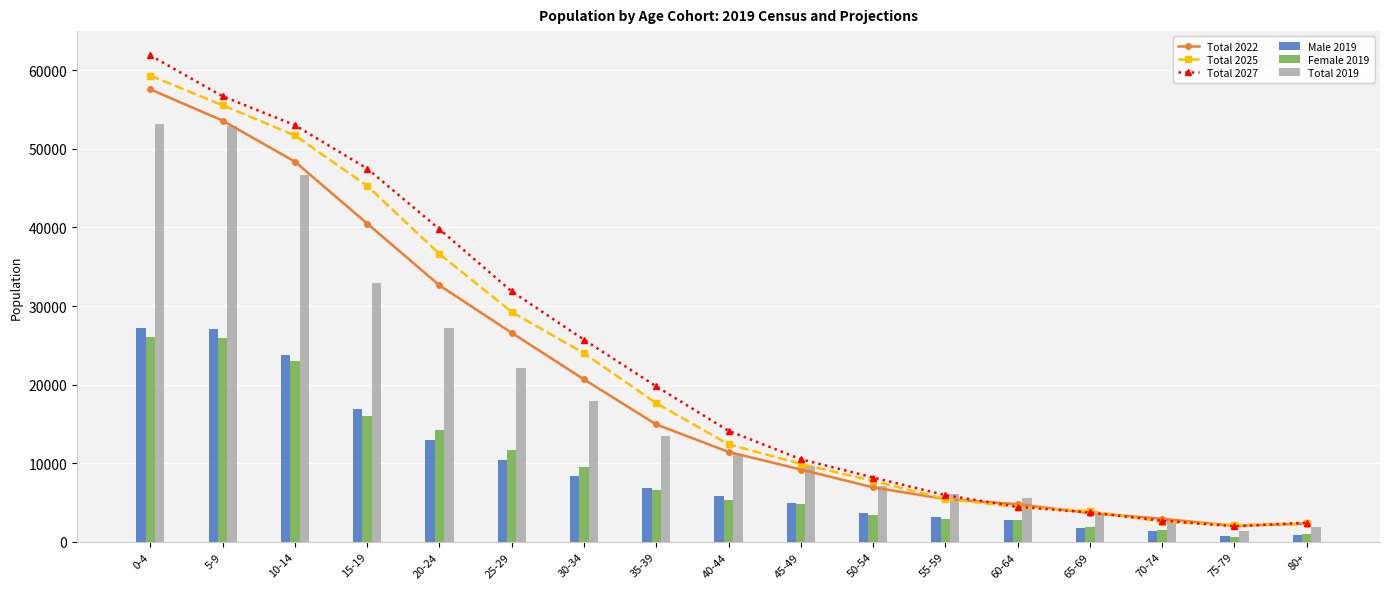

What is the difference between the Male 2019 values at 5-9 and 40-44?

21318